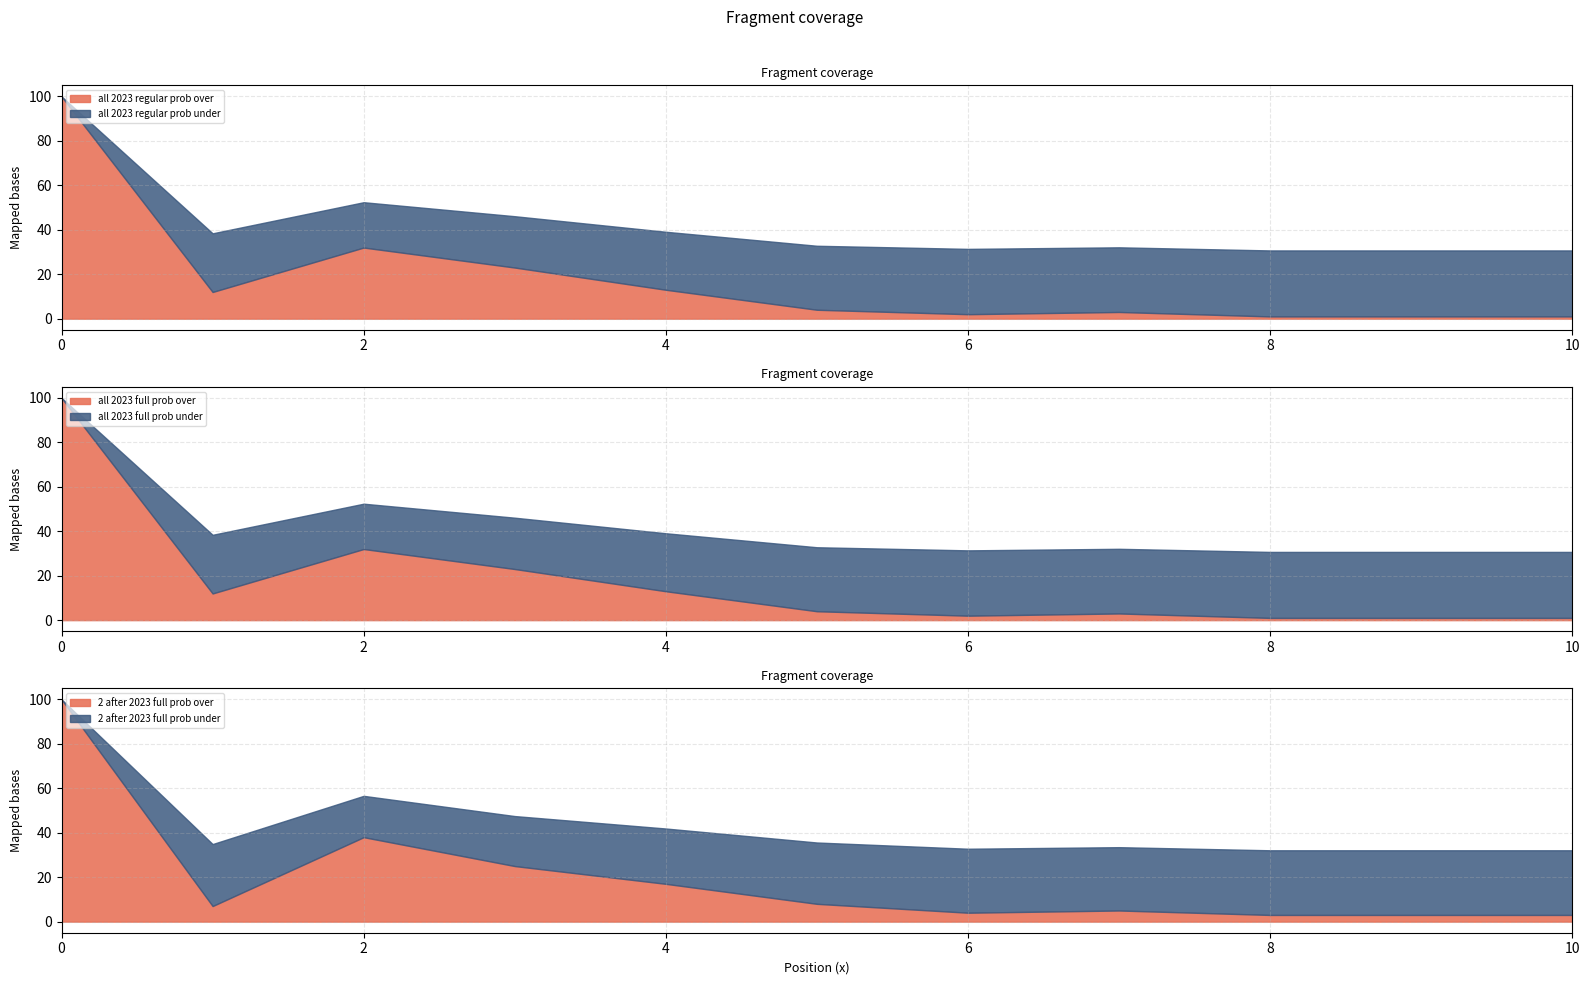

What is the maximum value for 2 after 2023 full prob under?

97